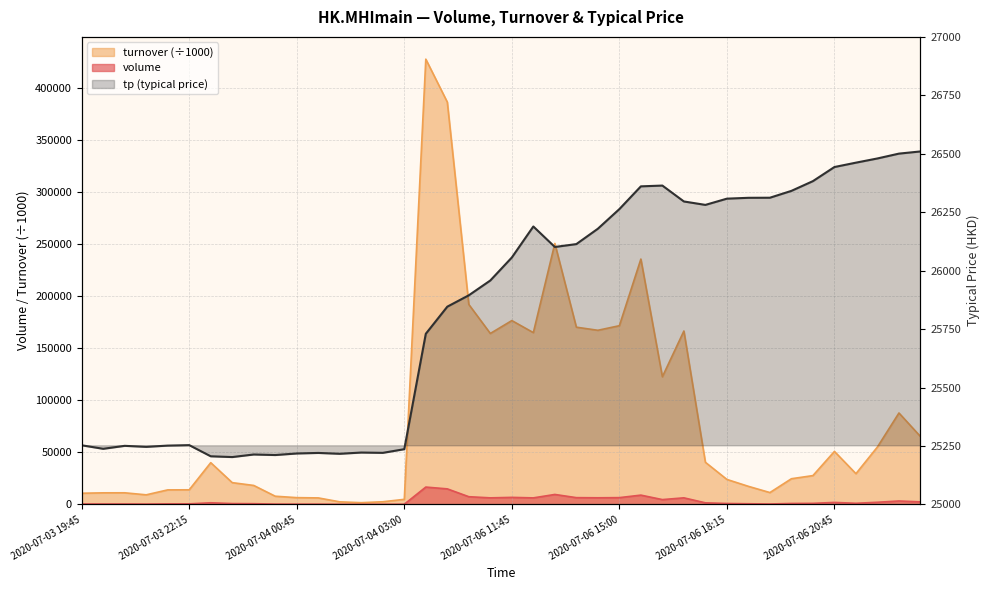

What is the change in value from 14 to 17?

+625.3